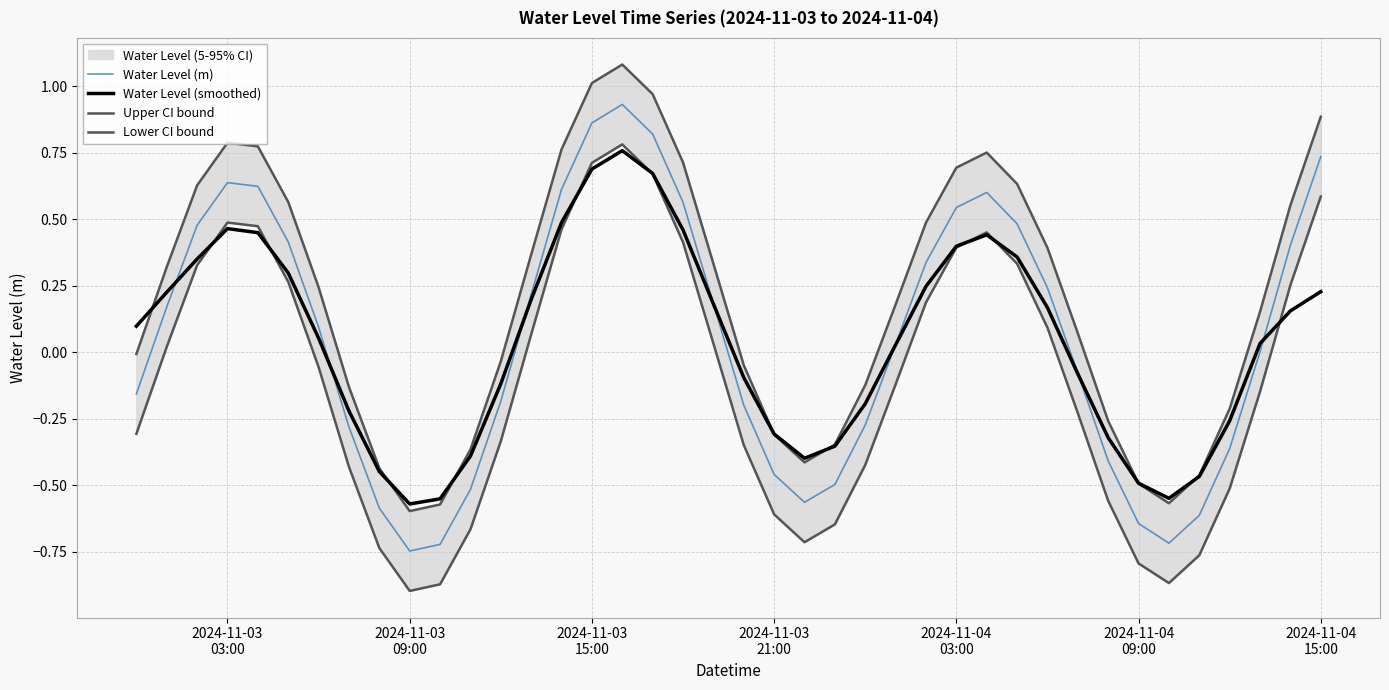

What is the sum of all Lower CI bound values?

-4.0